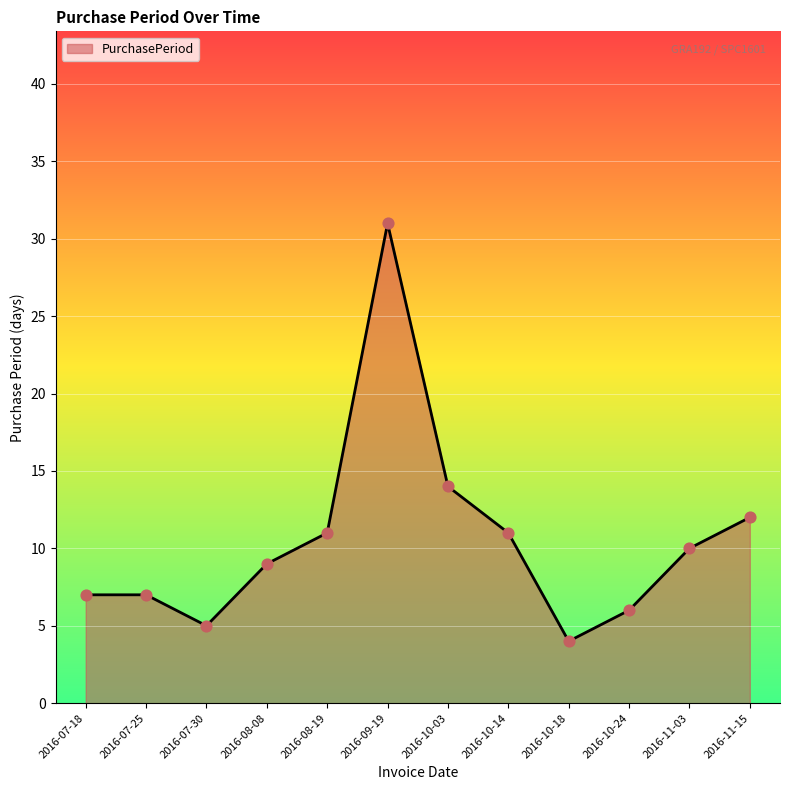

What is the change in value from 2016-08-19 to 2016-09-19?

+20